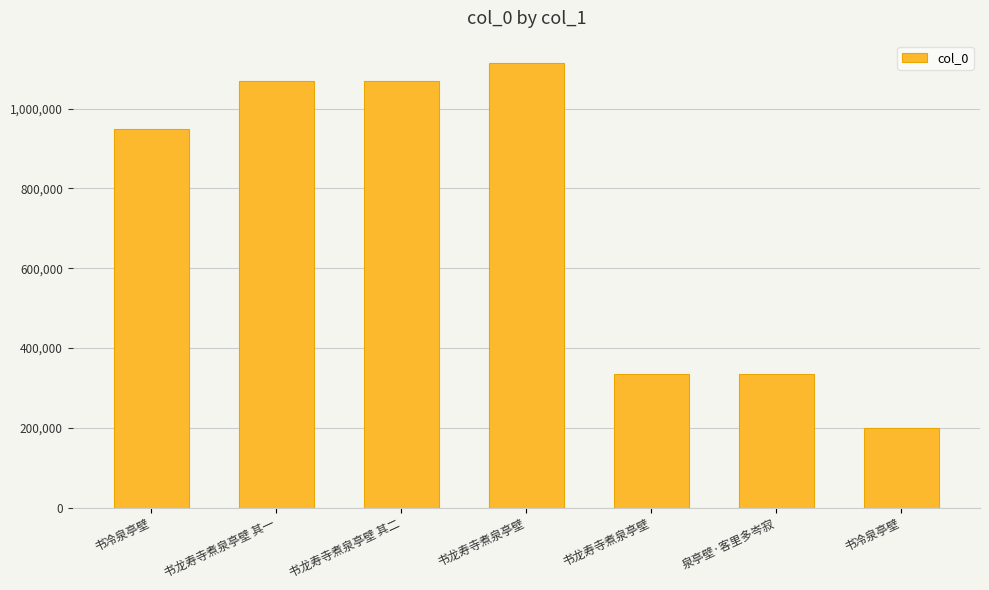

Count the number of categories in the chart.

7